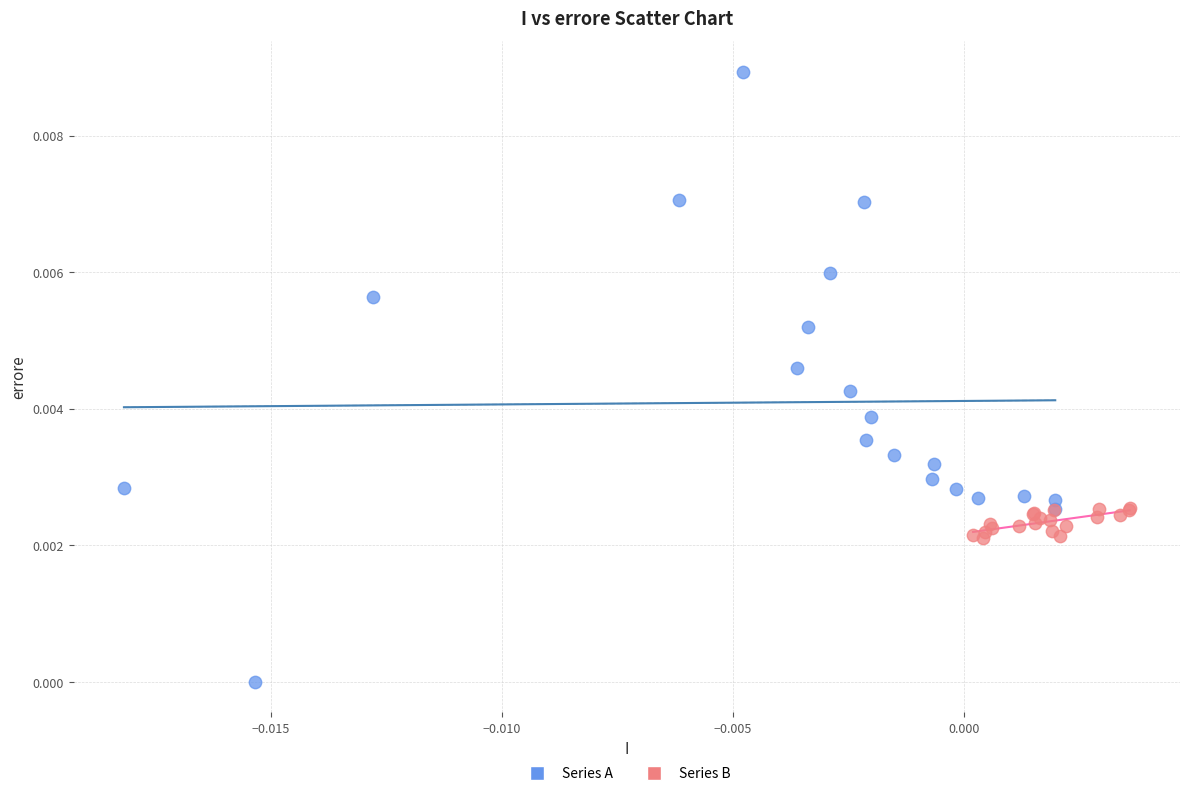

What are all the series names shown in the legend?

Series A, Series B